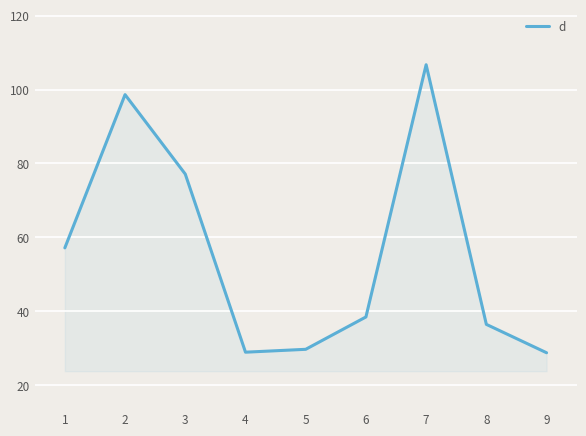

What is the greatest value displayed?

106.7